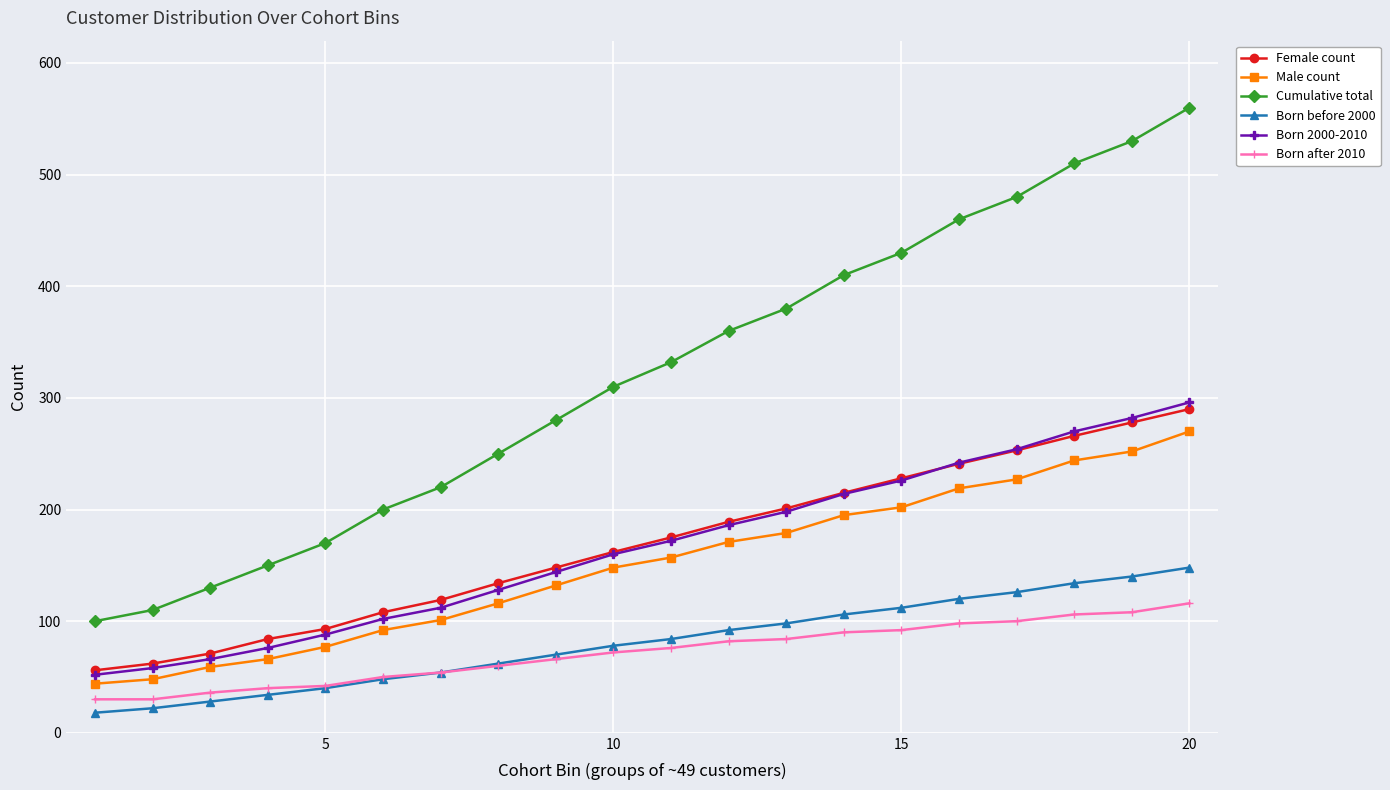

What is the value of the Born after 2010 point at the 9th from the left?

66